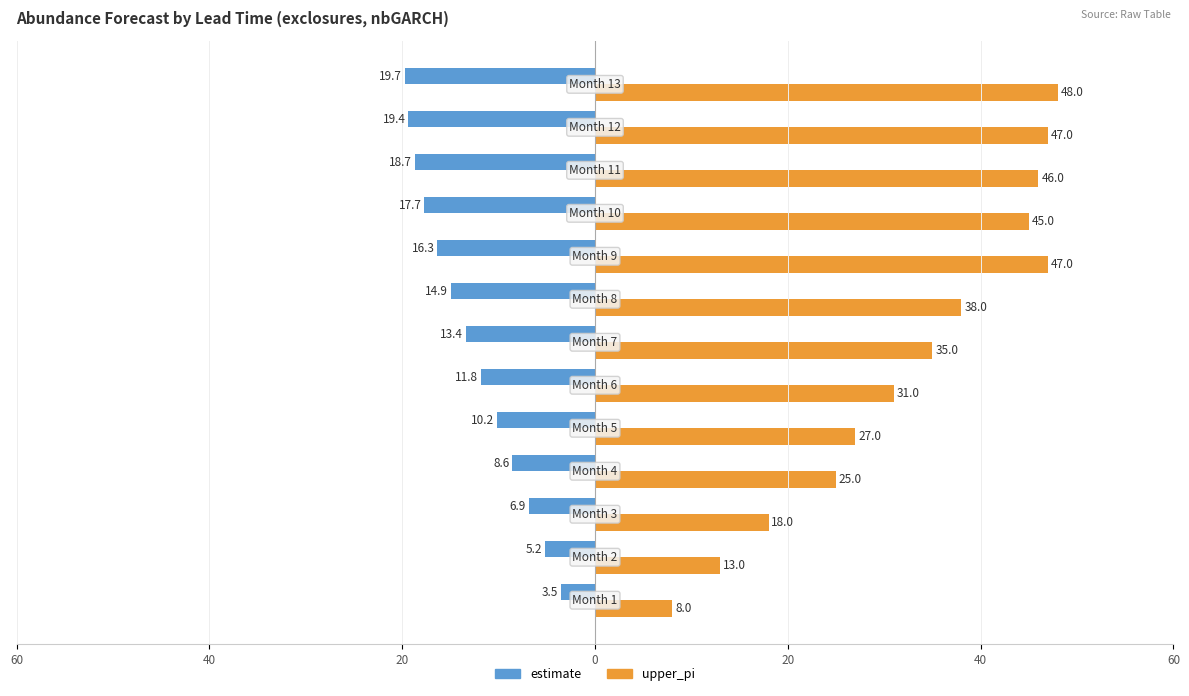

What are all the series names shown in the legend?

estimate, upper_pi